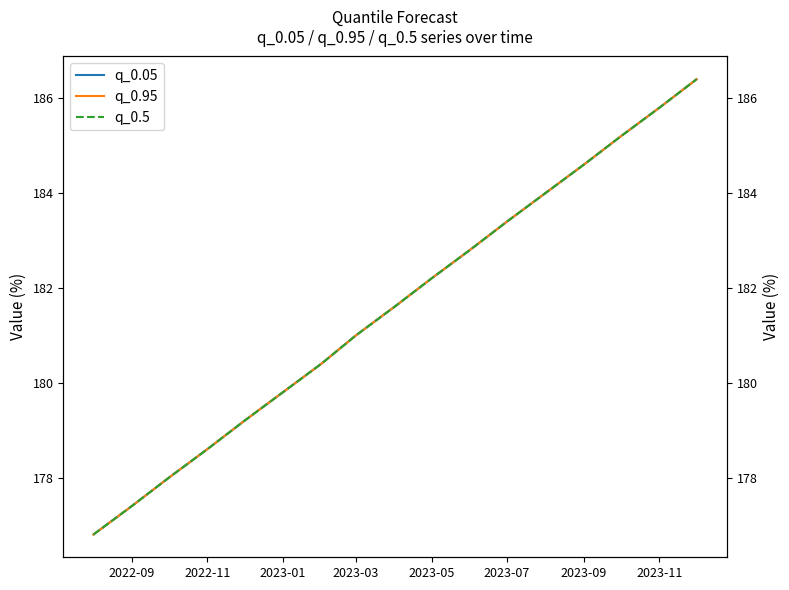

How many categories are shown in the chart?

17